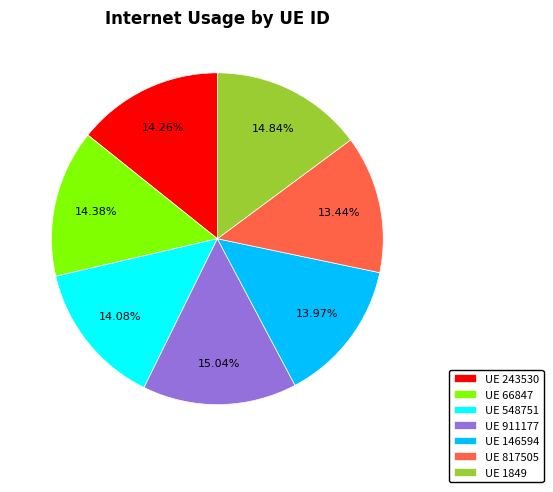

Does UE 817505 account for over 50% of the chart?

No